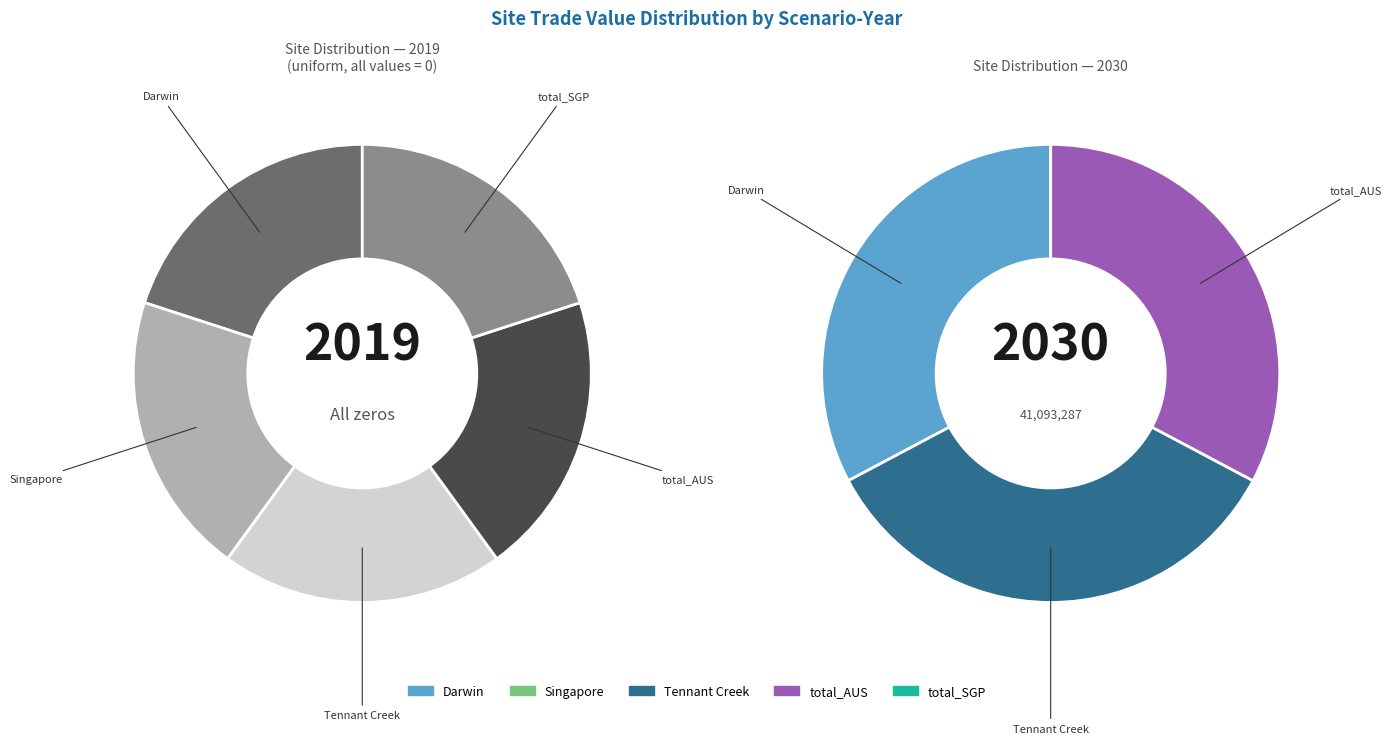

The total_AUS slice represents 47% of the pie. True or false?

False